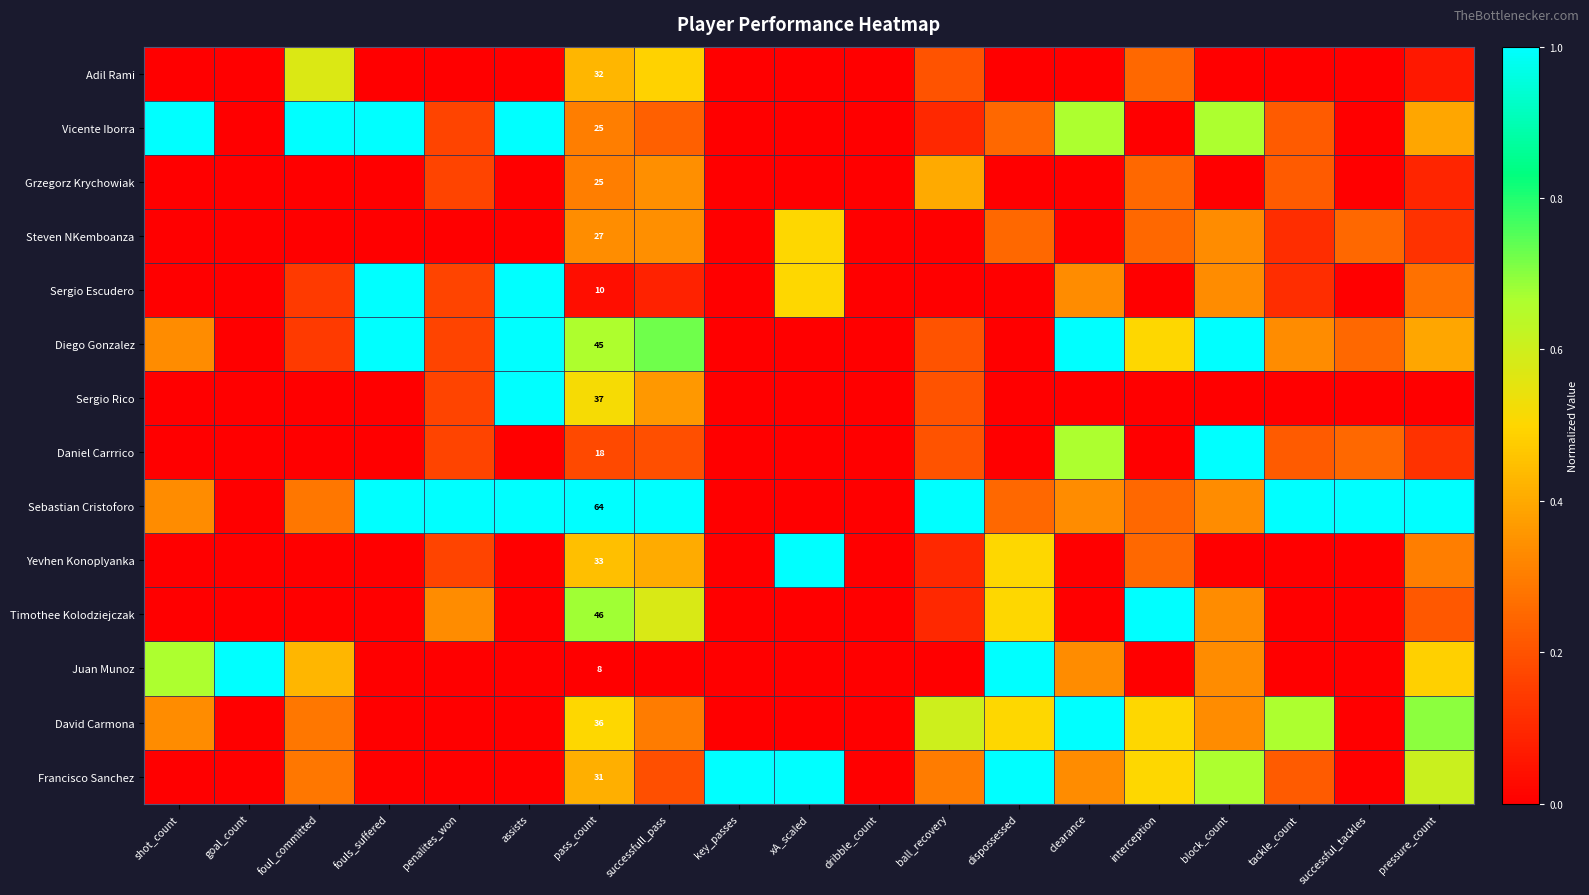

What is the maximum value shown in the chart?

1.0